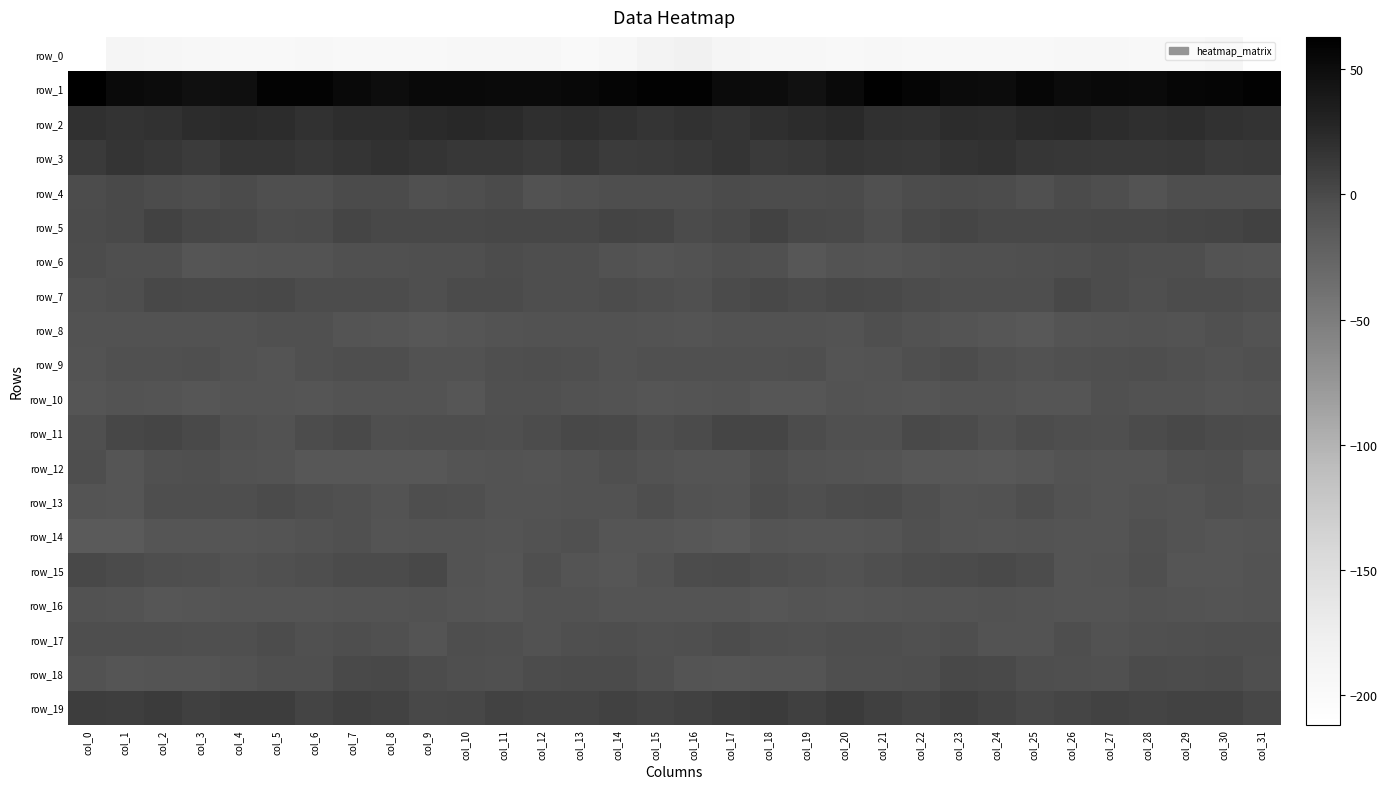

What is the spread (max minus min) of values at col_19?

241.3